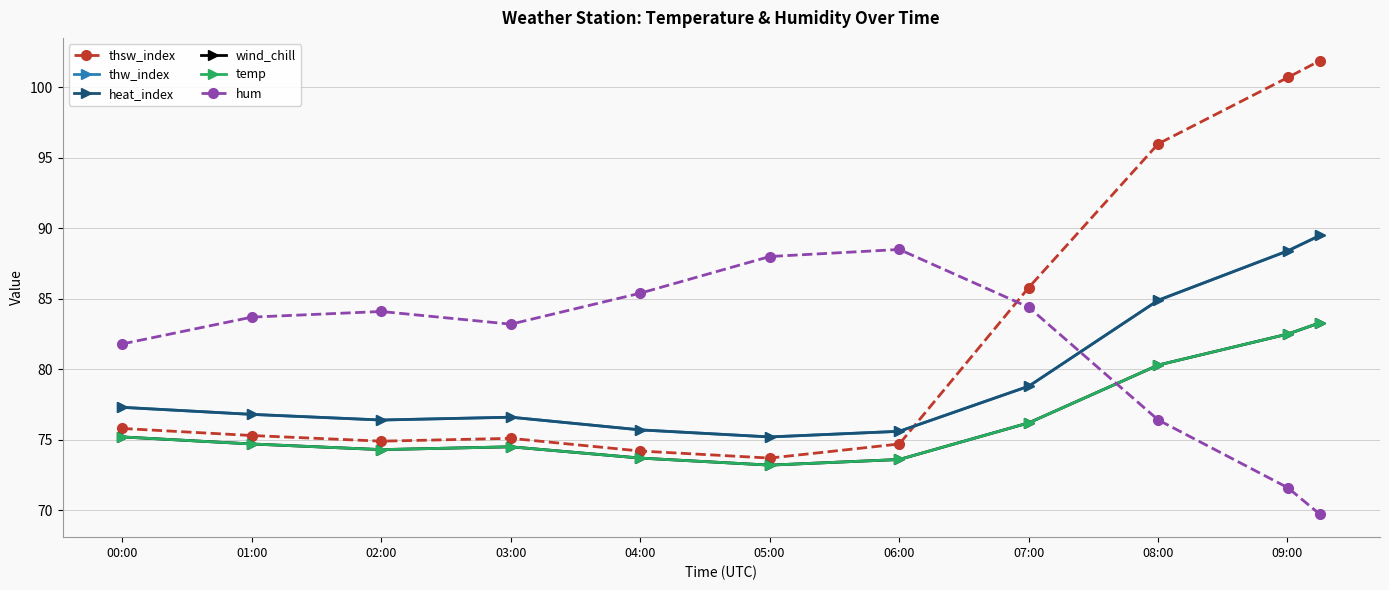

Is this an area chart (filled region under the line)?

No